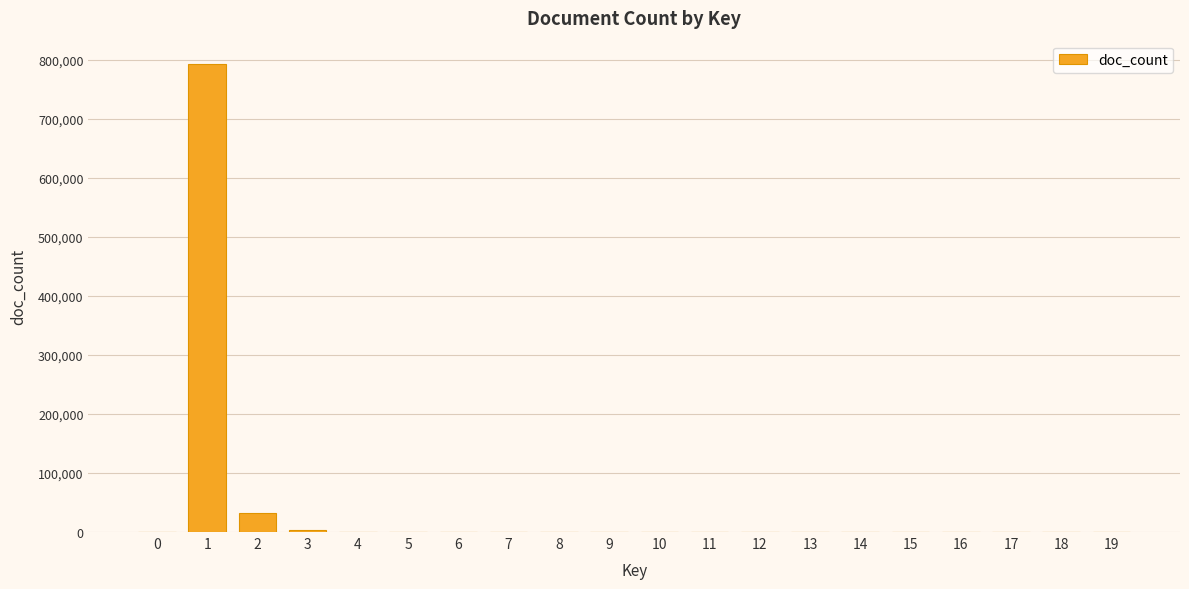

What is the sum of all values?

831040